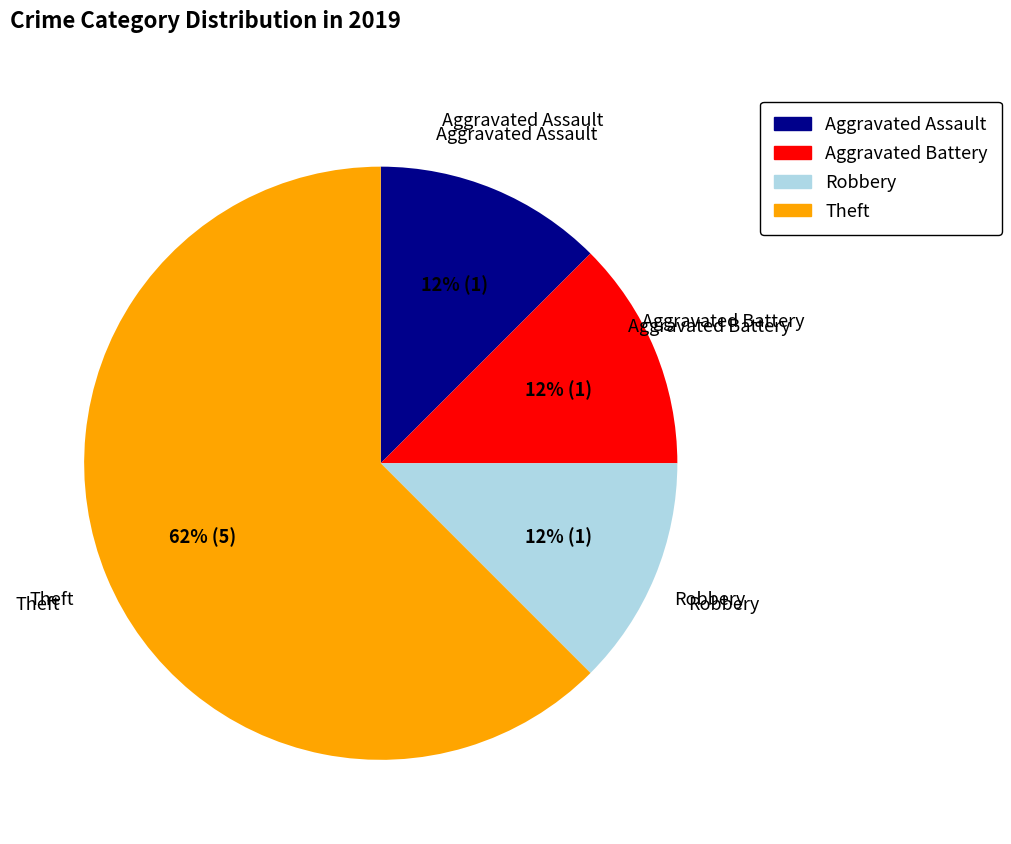

Is there a majority slice in this chart?

Yes